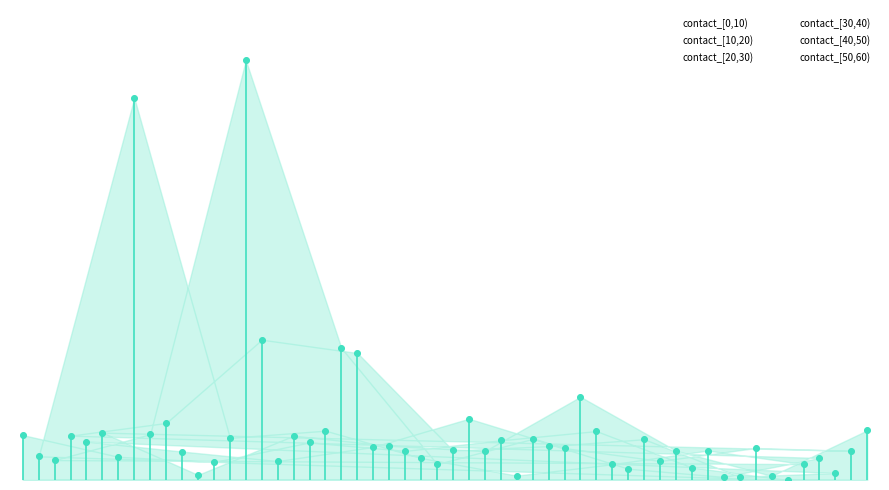

Which series reaches the minimum Y coordinate?

contact_[0,10)